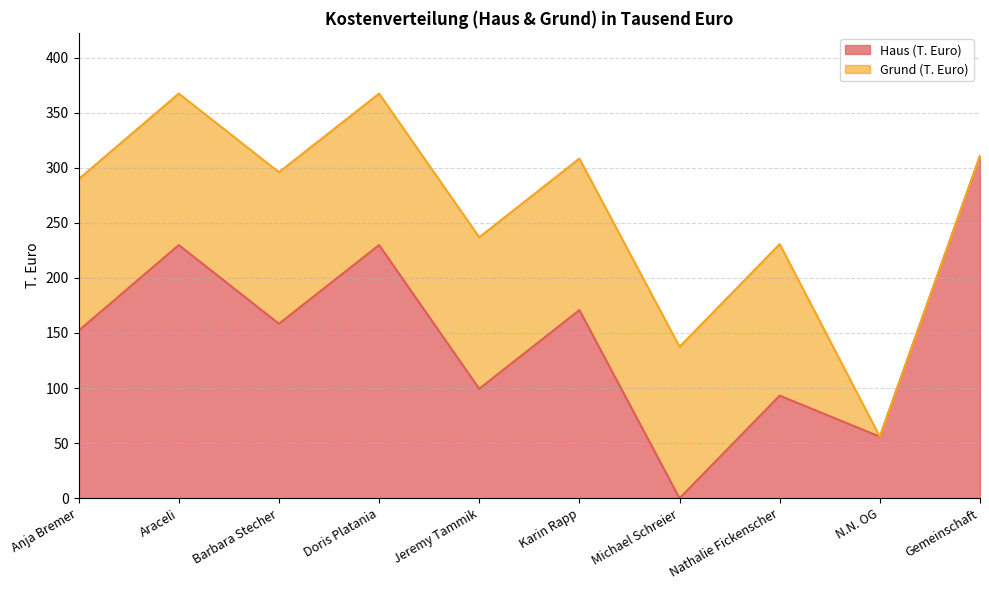

Is it true that Haus (T. Euro) equals 170.8 at Karin Rapp?

True